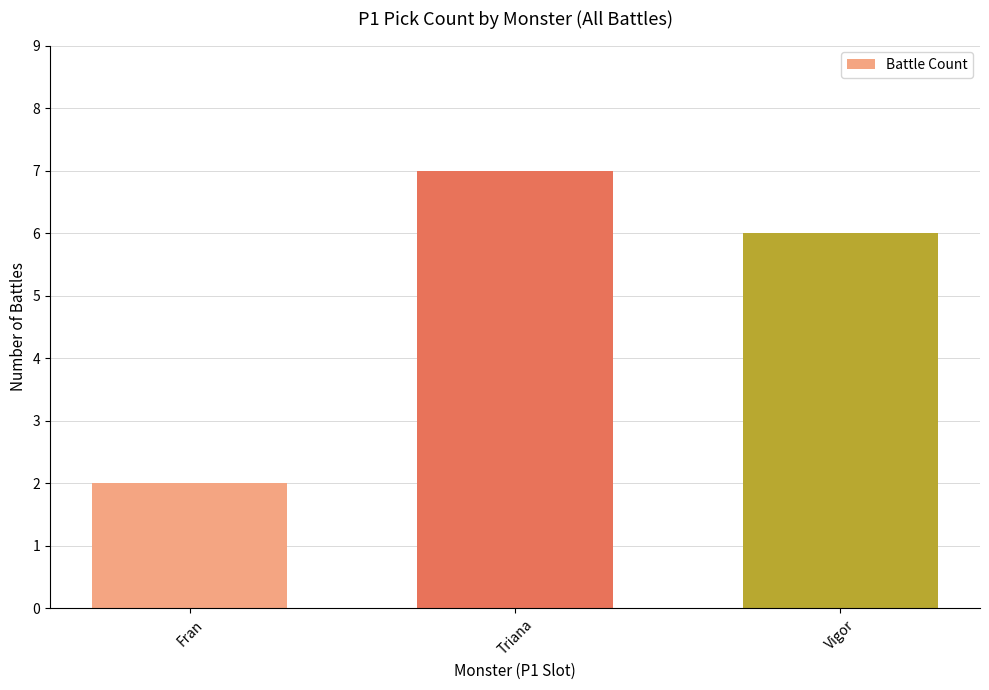

The value at Vigor is 1. True or false?

False